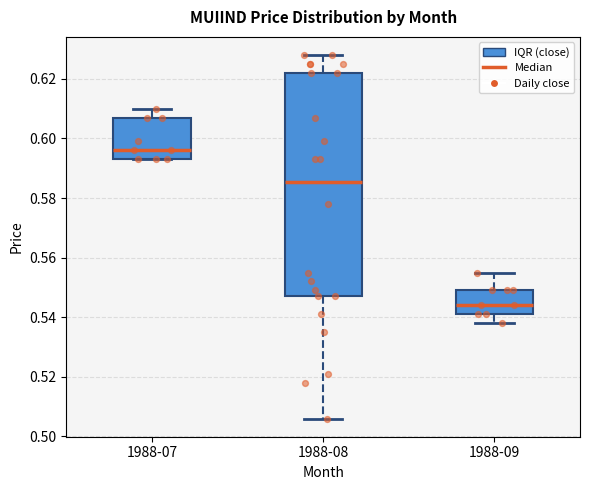

Which box is the tallest, from its lower edge to its upper edge?

1988-08